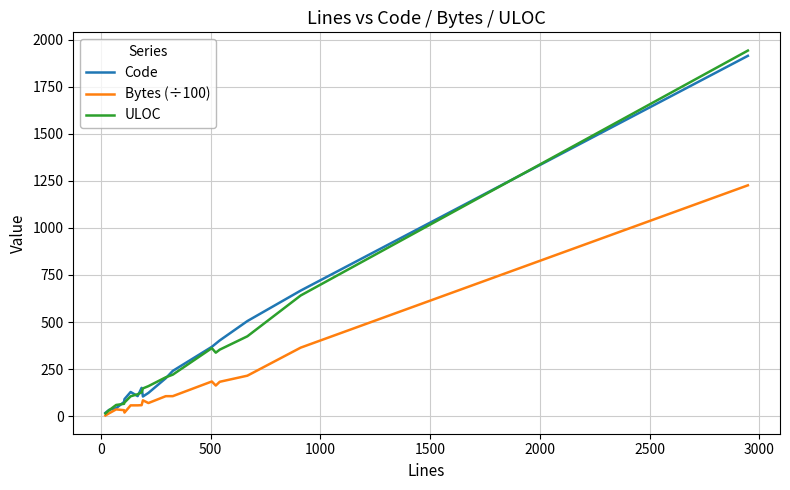

List the series in order of their peak value, lowest first.

Bytes (÷100), Code, ULOC